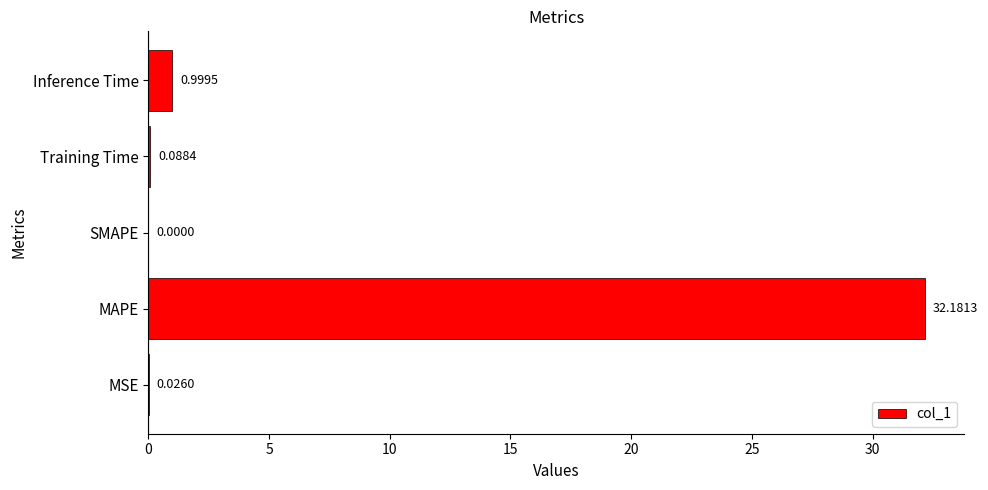

What is the greatest value displayed?

32.2